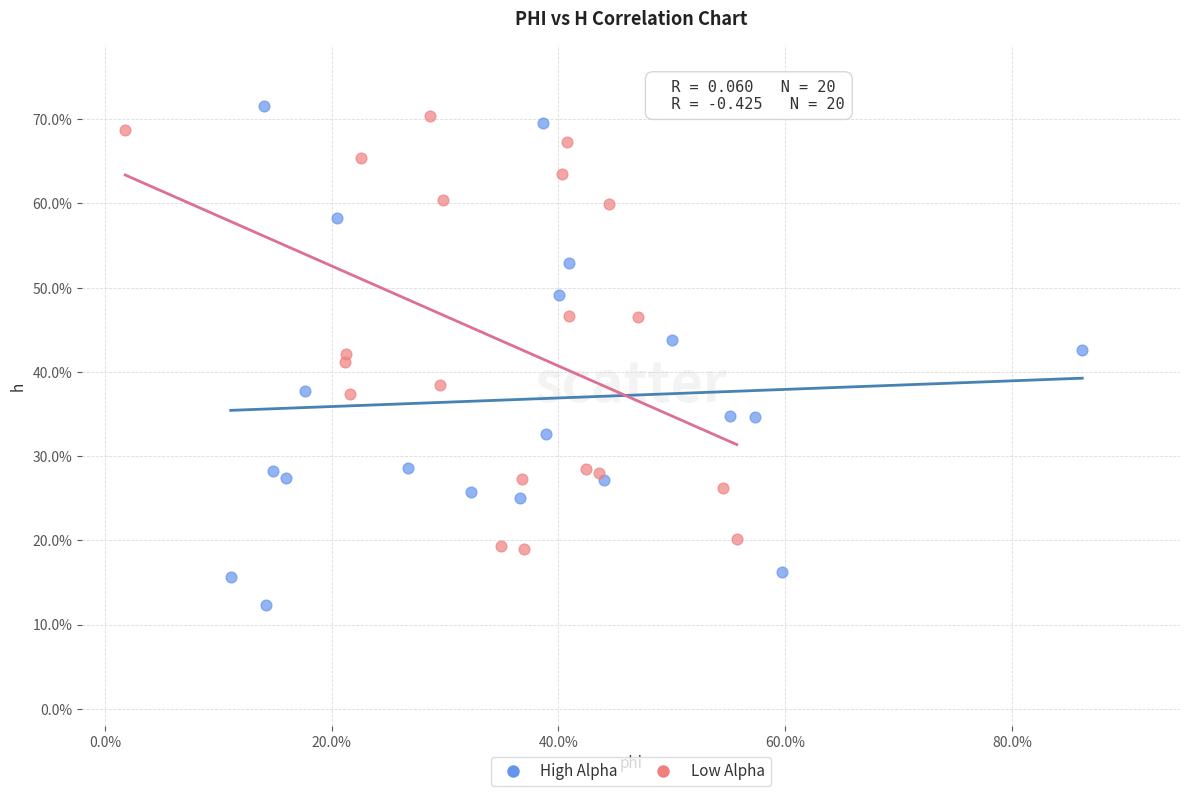

Which series reaches the minimum Y coordinate?

High Alpha